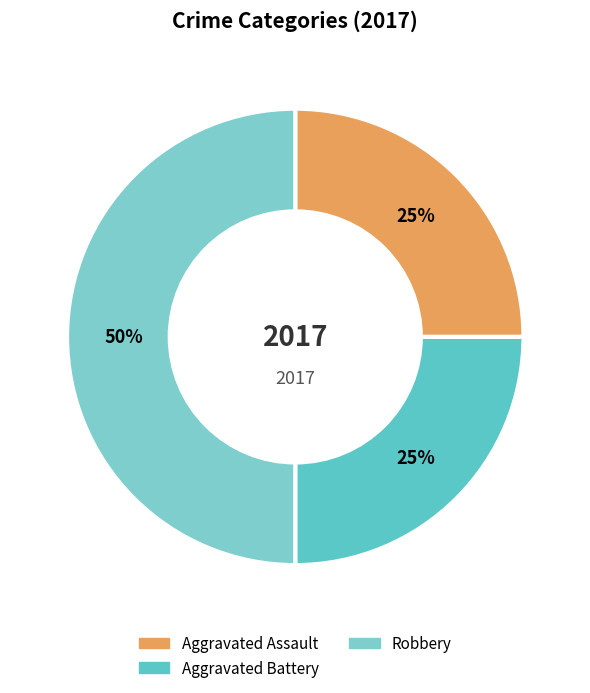

Does Aggravated Assault account for over 50% of the chart?

No